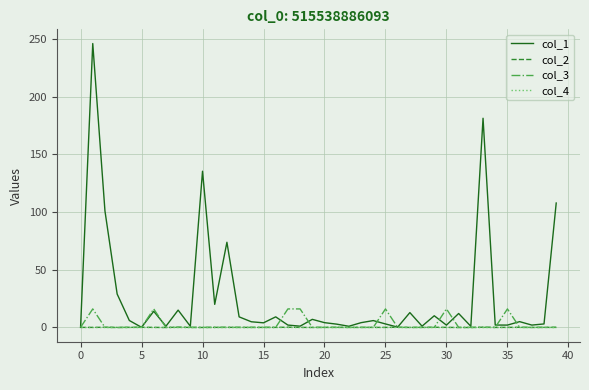

What is the highest value of the col_3 series?

16.0